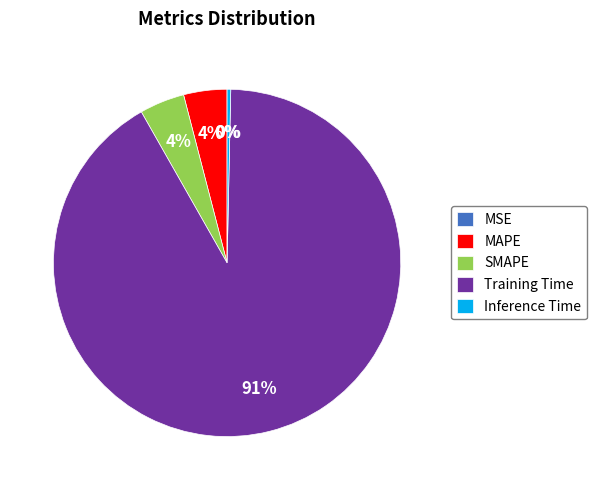

Which category accounts for the majority?

Training Time